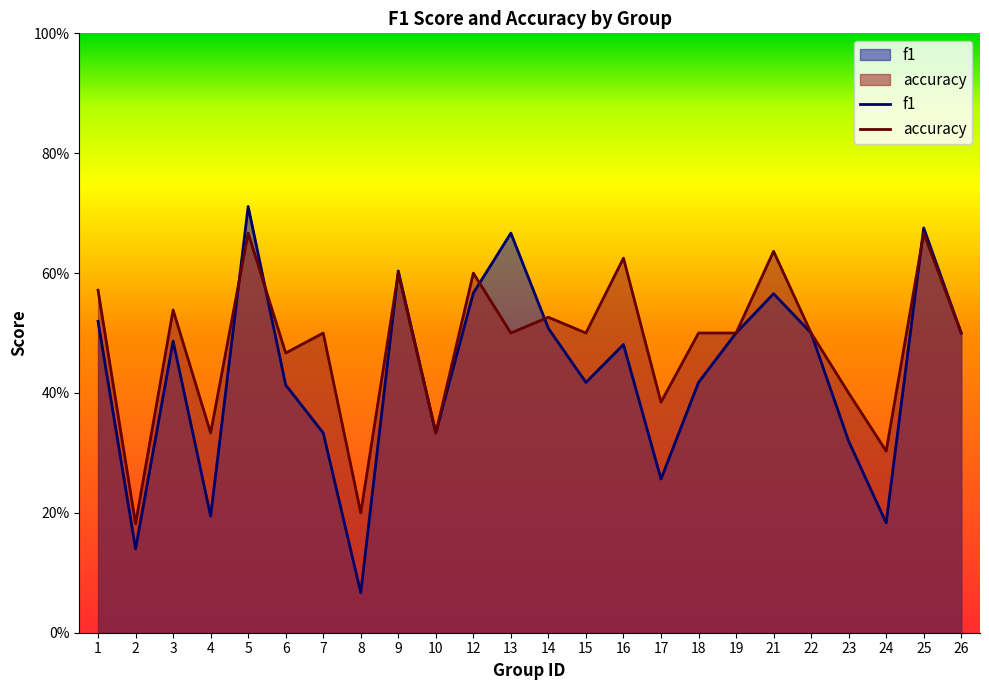

What is the difference between the maximum and minimum values in the f1 series?

0.6